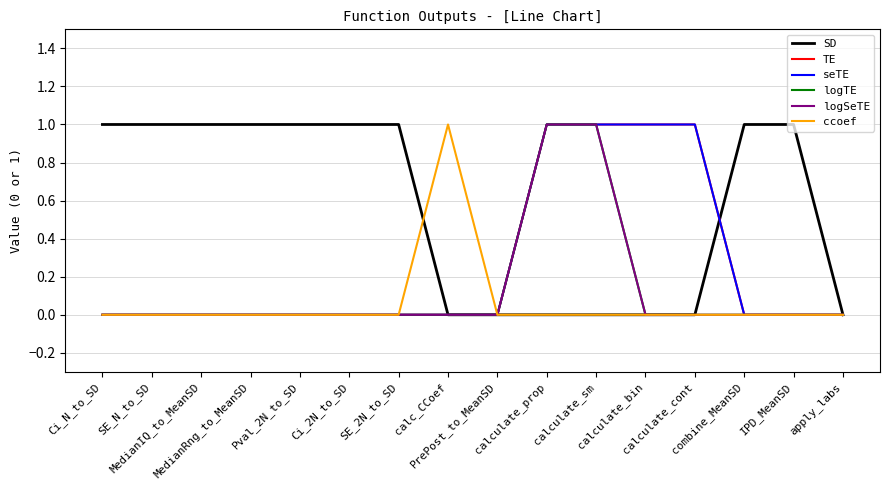

How many lines are shown in the chart?

6